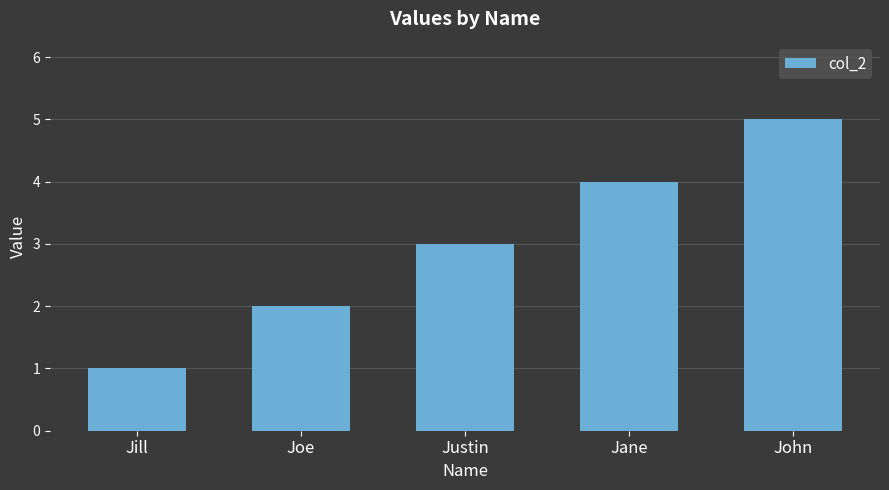

Does the chart contain stacked bars?

No